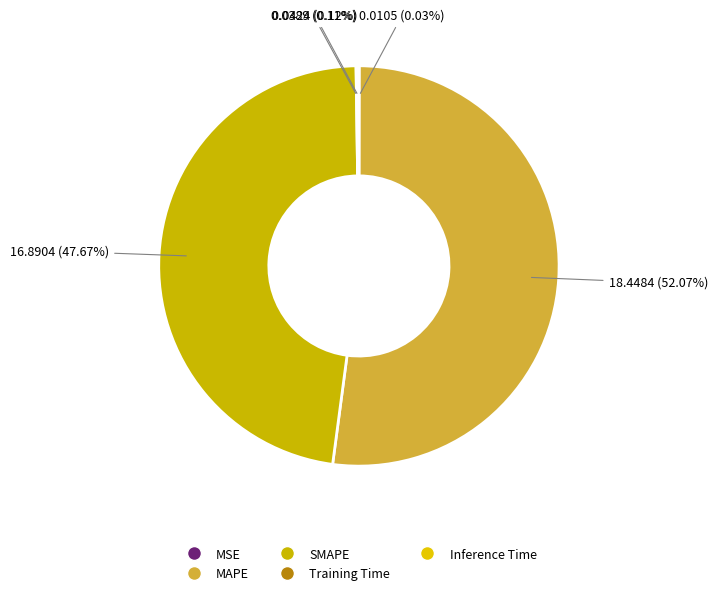

Combined, do MSE and SMAPE account for over 50%?

No